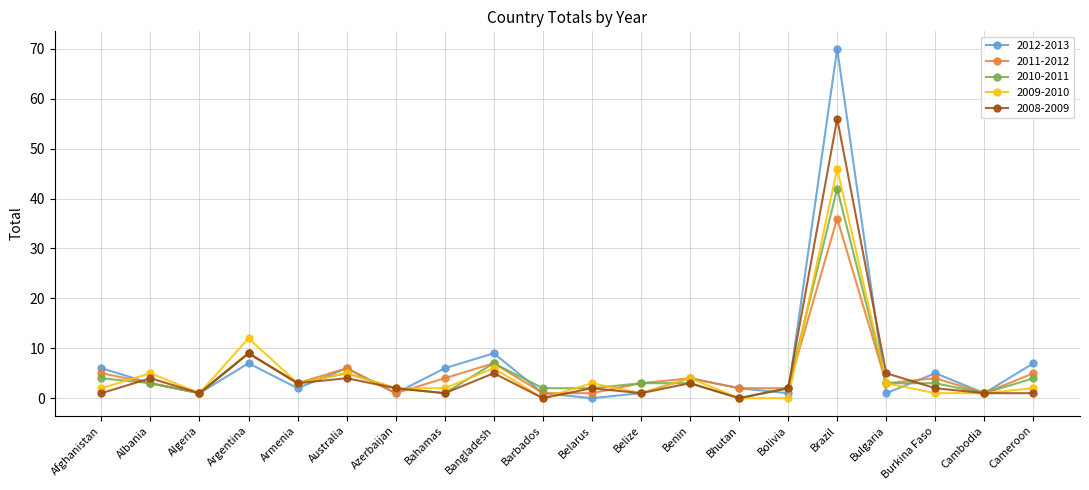

Does the chart display data point markers on the line(s)?

Yes